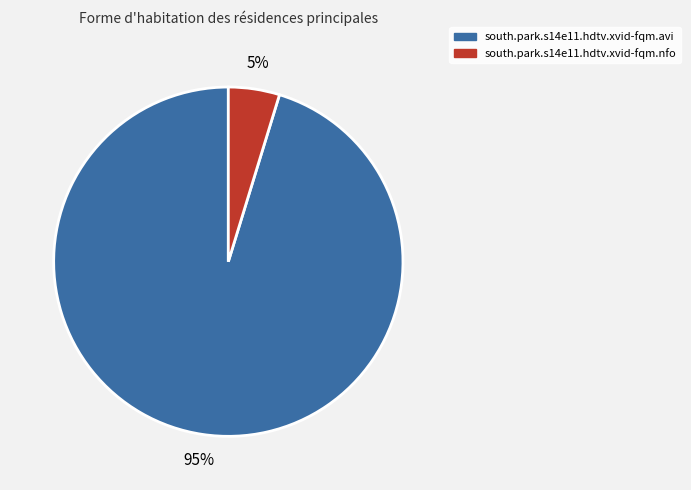

Is there a majority slice in this chart?

Yes